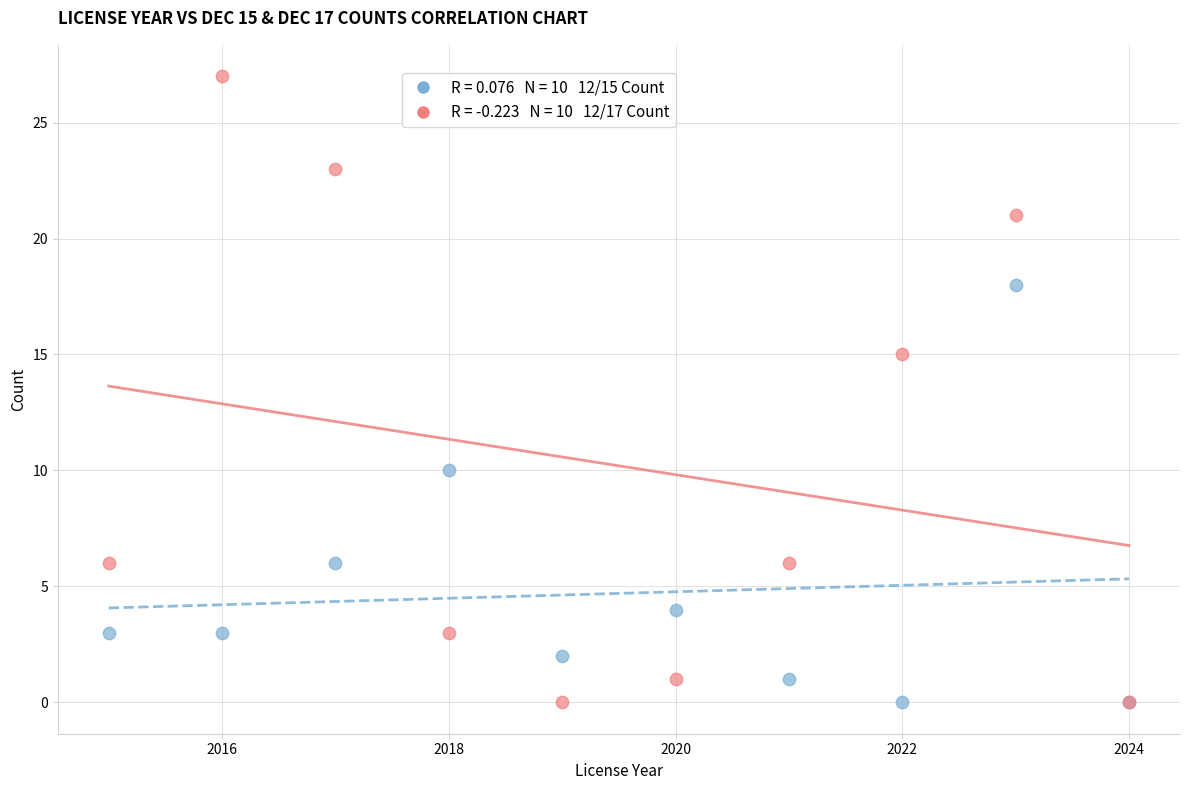

Across all series, what Y value is closest to 13?

15